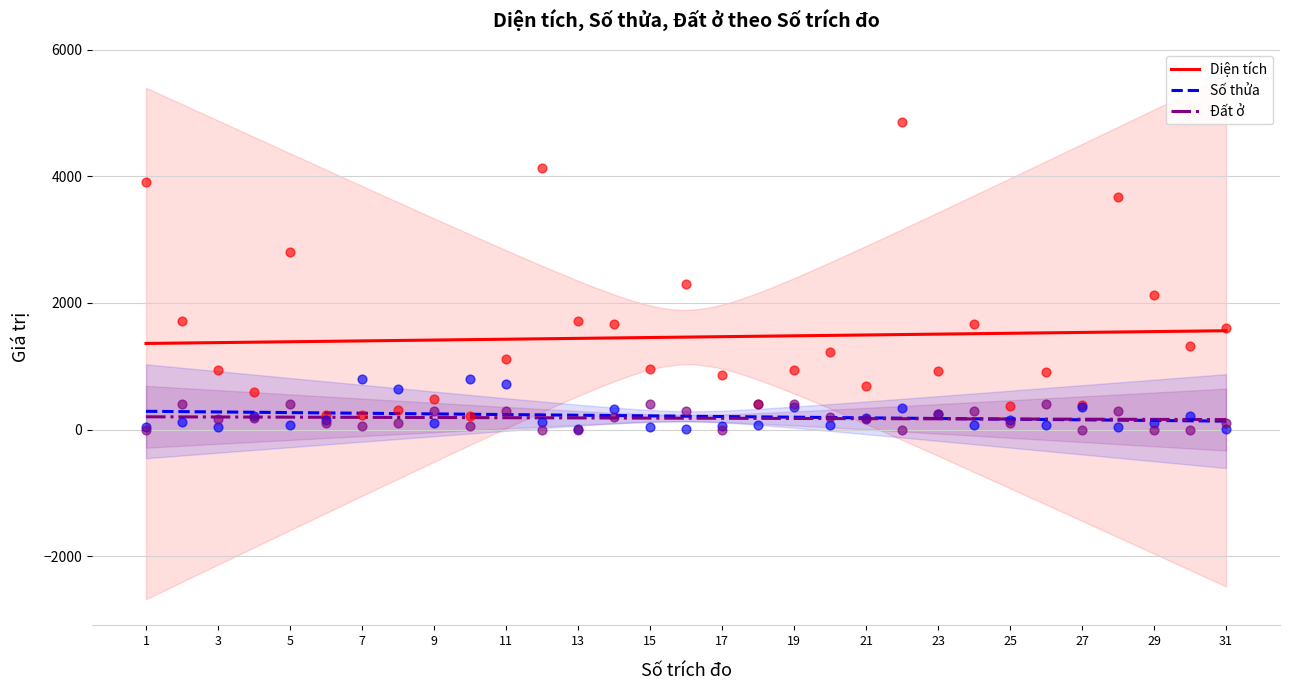

Which series has the largest total across all categories?

Diện tích